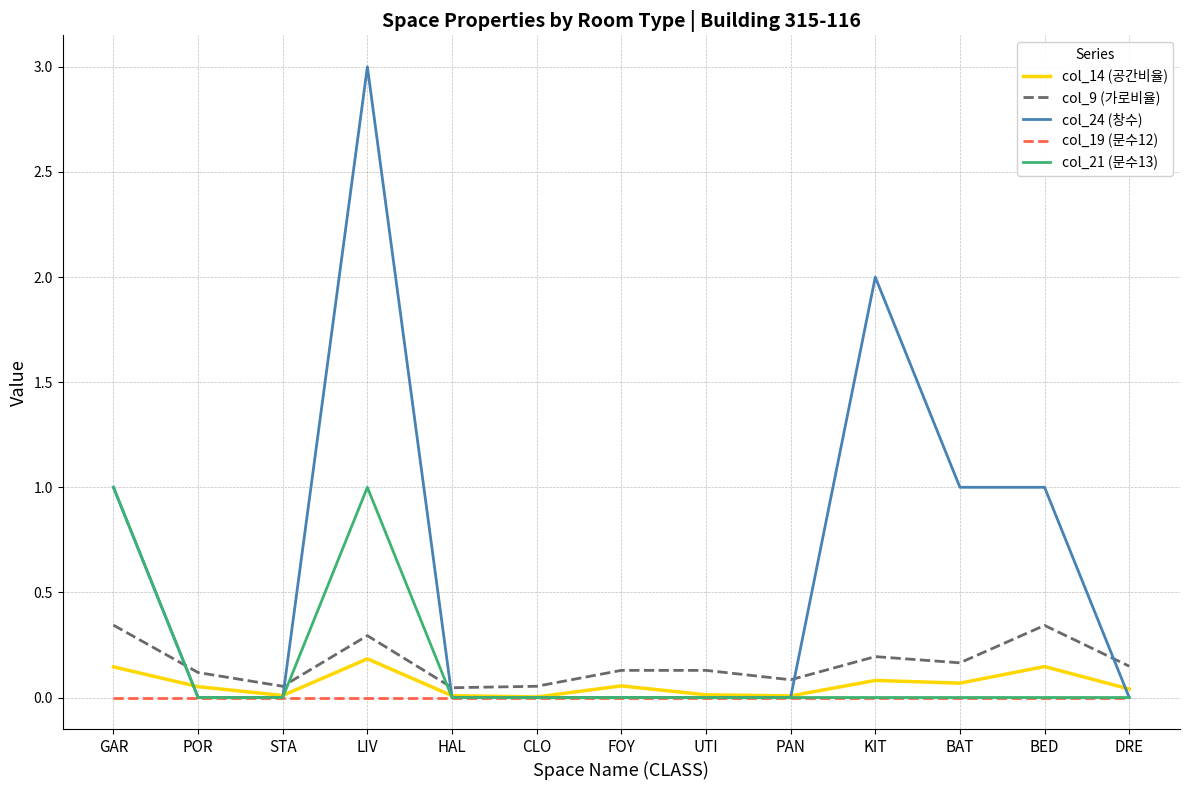

Is it true that col_19 (문수12) equals 0.0 at HAL?

True